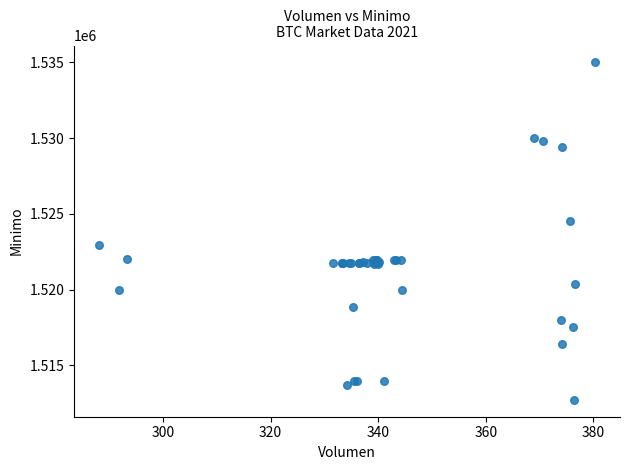

What Y value in the scatter plot is closest to 1523862?

1524513